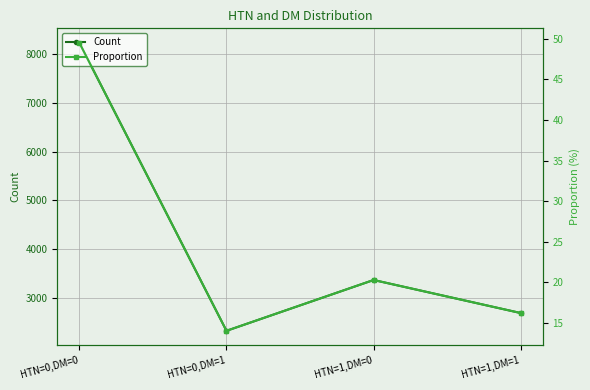

What is the total value across all series at HTN=0,DM=0?

8279.5